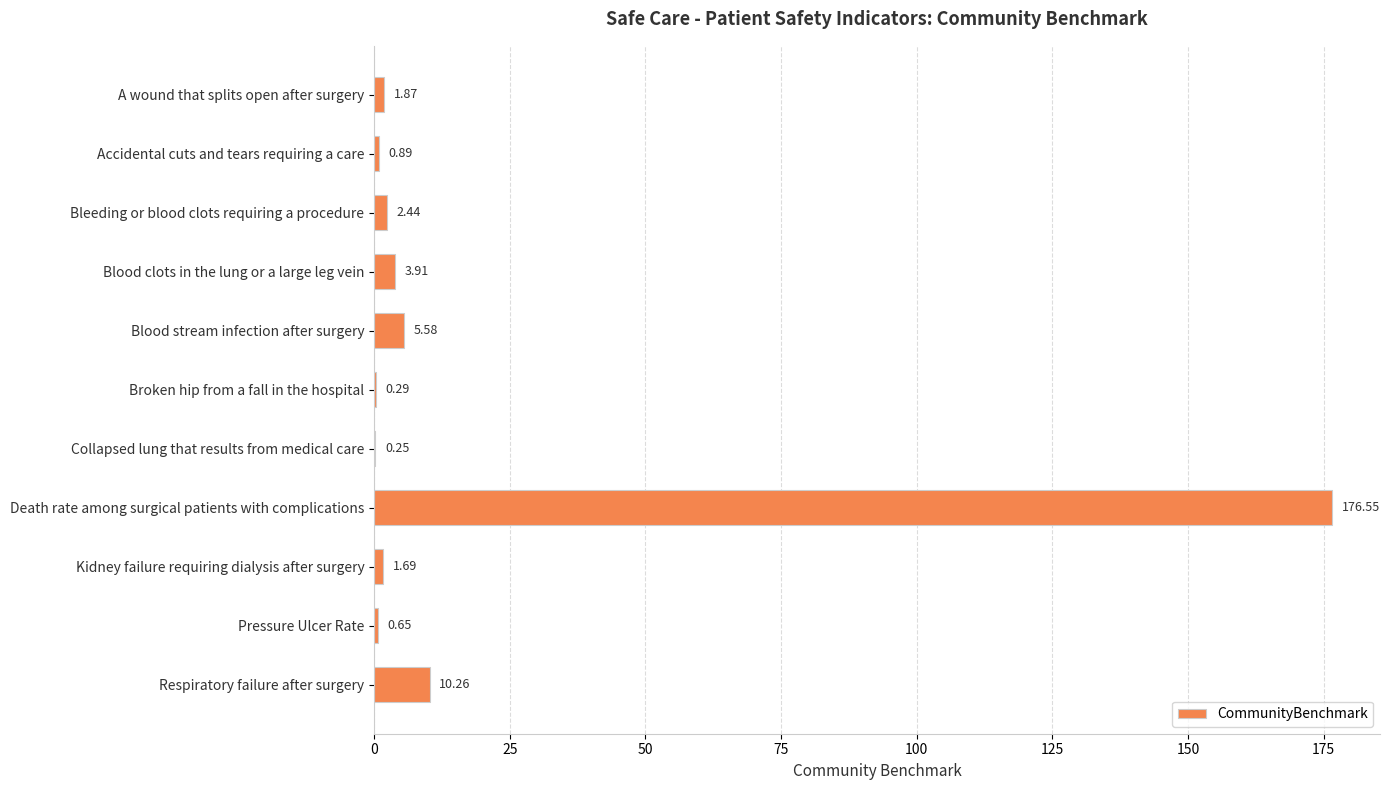

Approximately how many times larger is the value at Respiratory failure after surgery compared to Blood clots in the lung or a large leg vein?

2.6